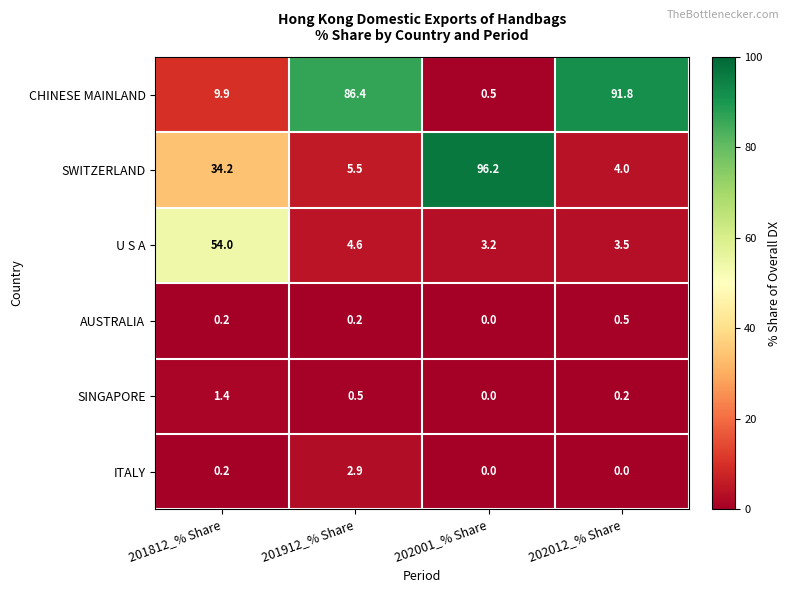

Rank the series at 202012_% Share from lowest to highest value.

ITALY, SINGAPORE, AUSTRALIA, U S A, SWITZERLAND, CHINESE MAINLAND